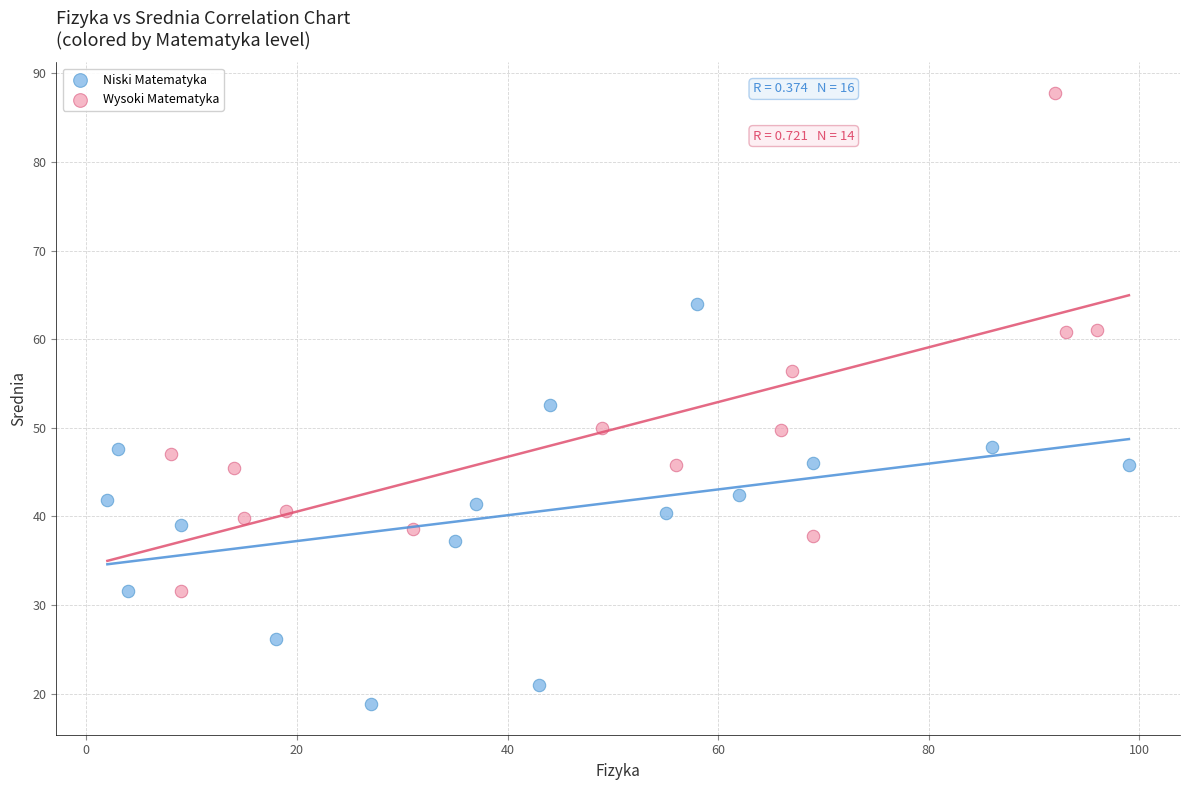

Which series reaches the minimum Y coordinate?

Niski Matematyka